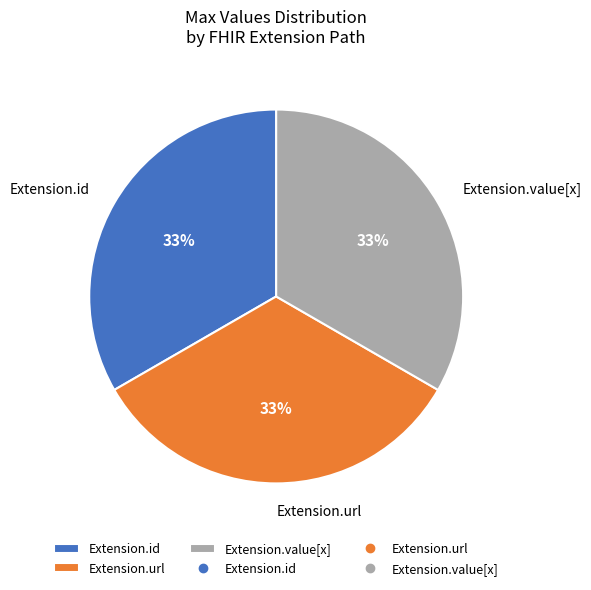

Is there any slice that represents more than half of the pie?

No